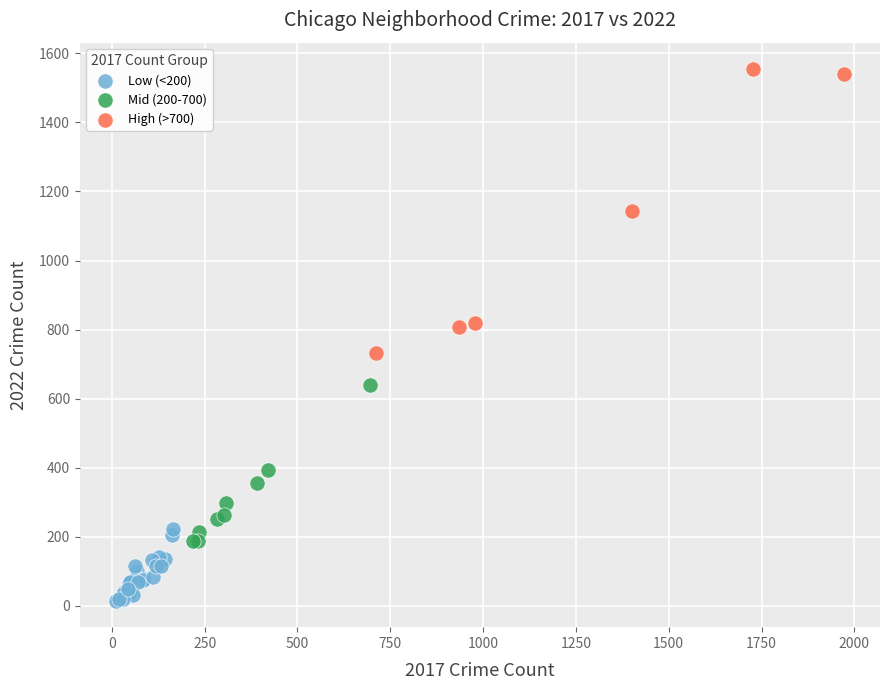

Which series reaches the maximum Y coordinate?

High (>700)